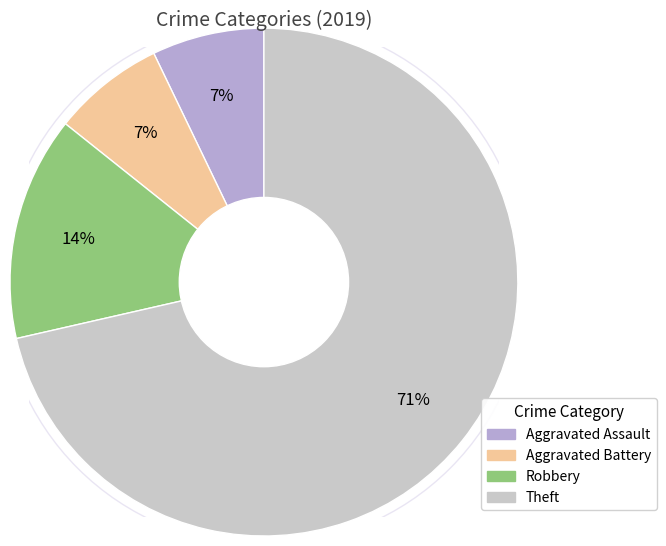

The Aggravated Battery slice represents 7% of the pie. True or false?

True